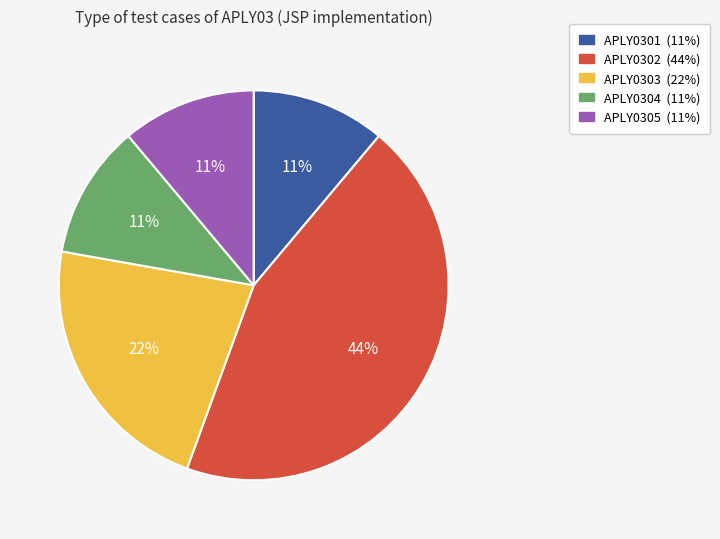

How many segments does this pie chart have?

5